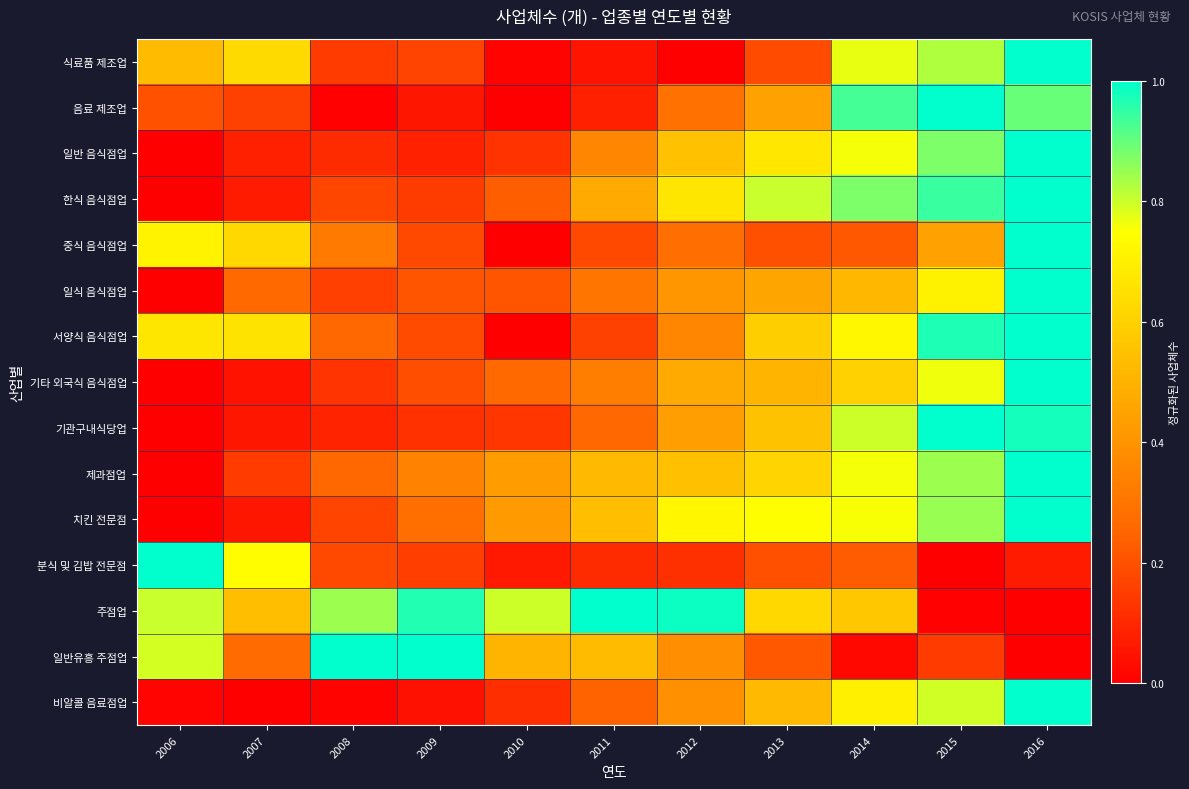

Which has a higher value, 2013 or 2015?

2015